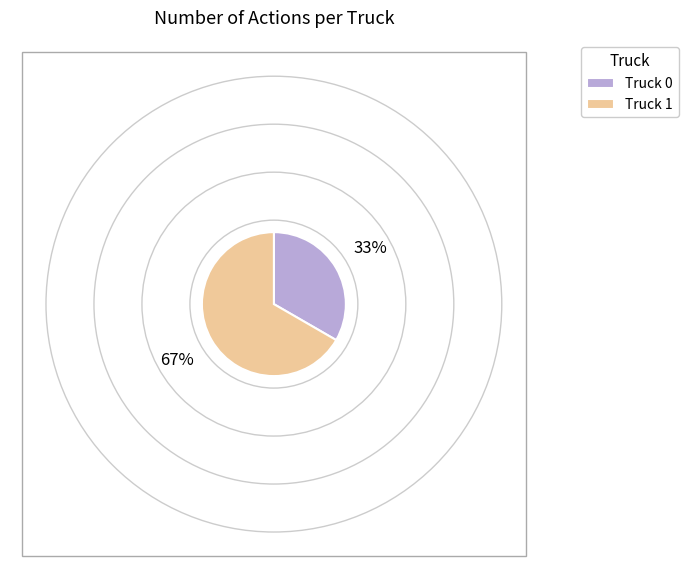

To the nearest percent, what percentage of the pie is Truck 1?

67%